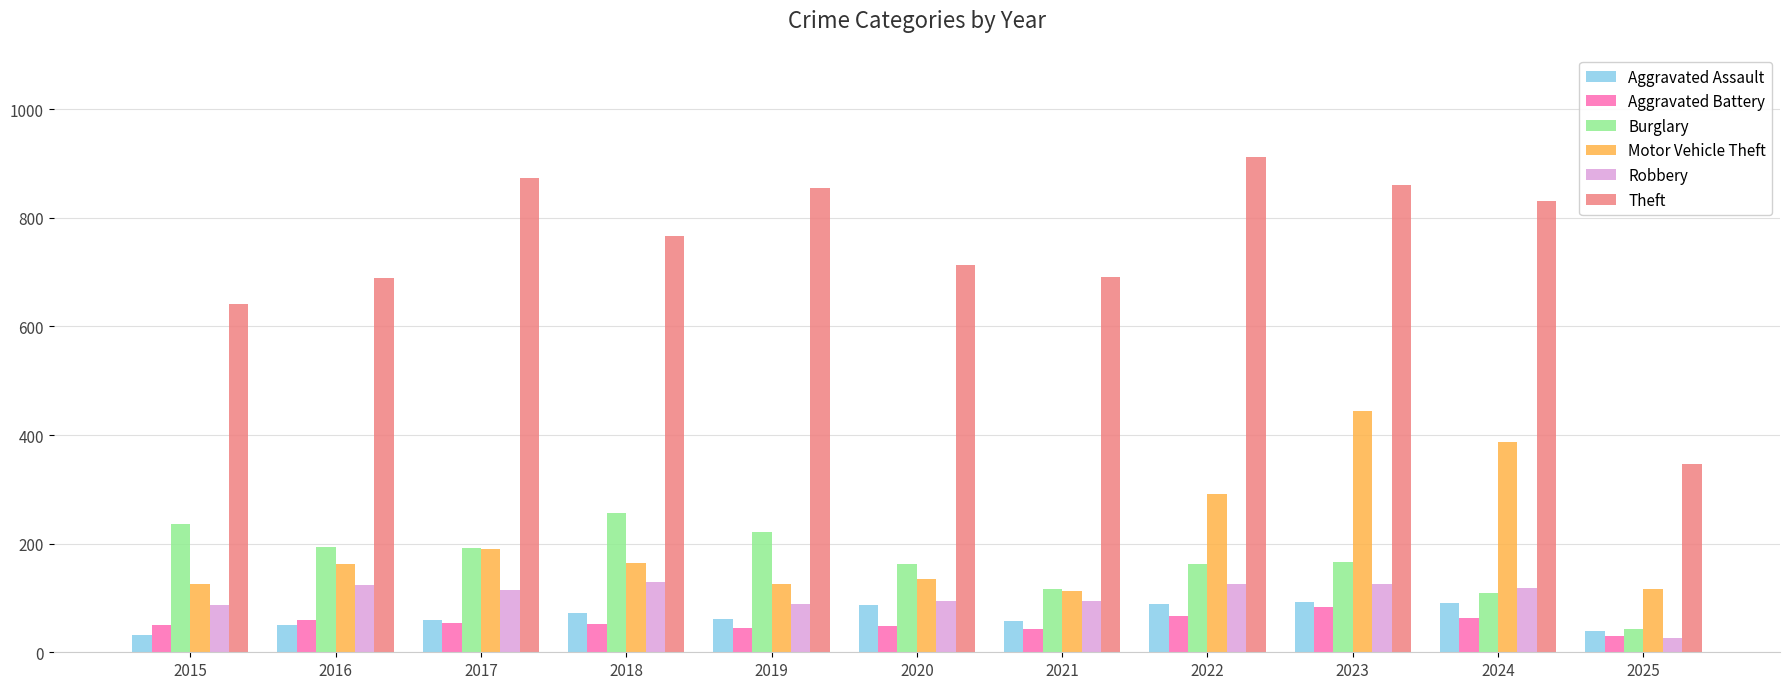

Rank the series by their maximum value, from lowest to highest.

Aggravated Battery, Aggravated Assault, Robbery, Burglary, Motor Vehicle Theft, Theft